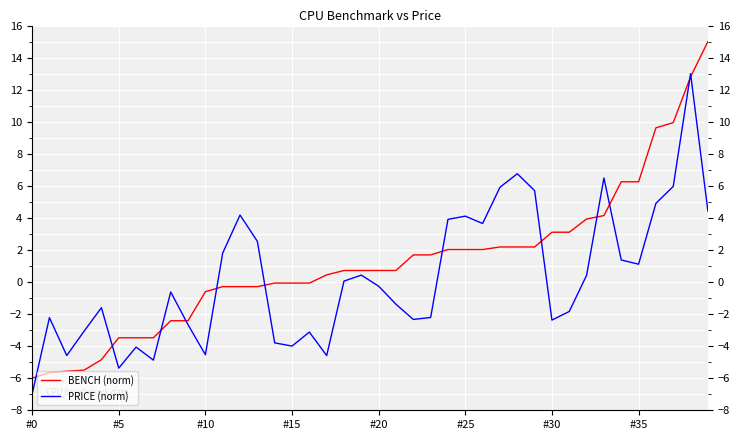

Does the chart have visible grid lines?

Yes